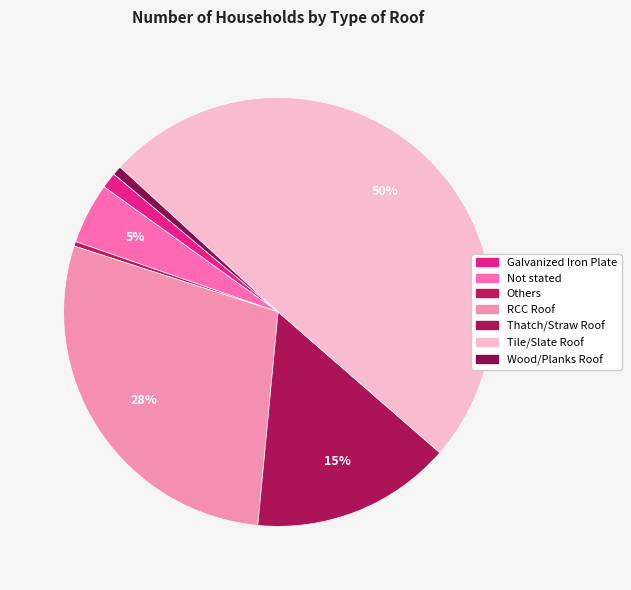

Which category has the smallest portion of the pie?

Others